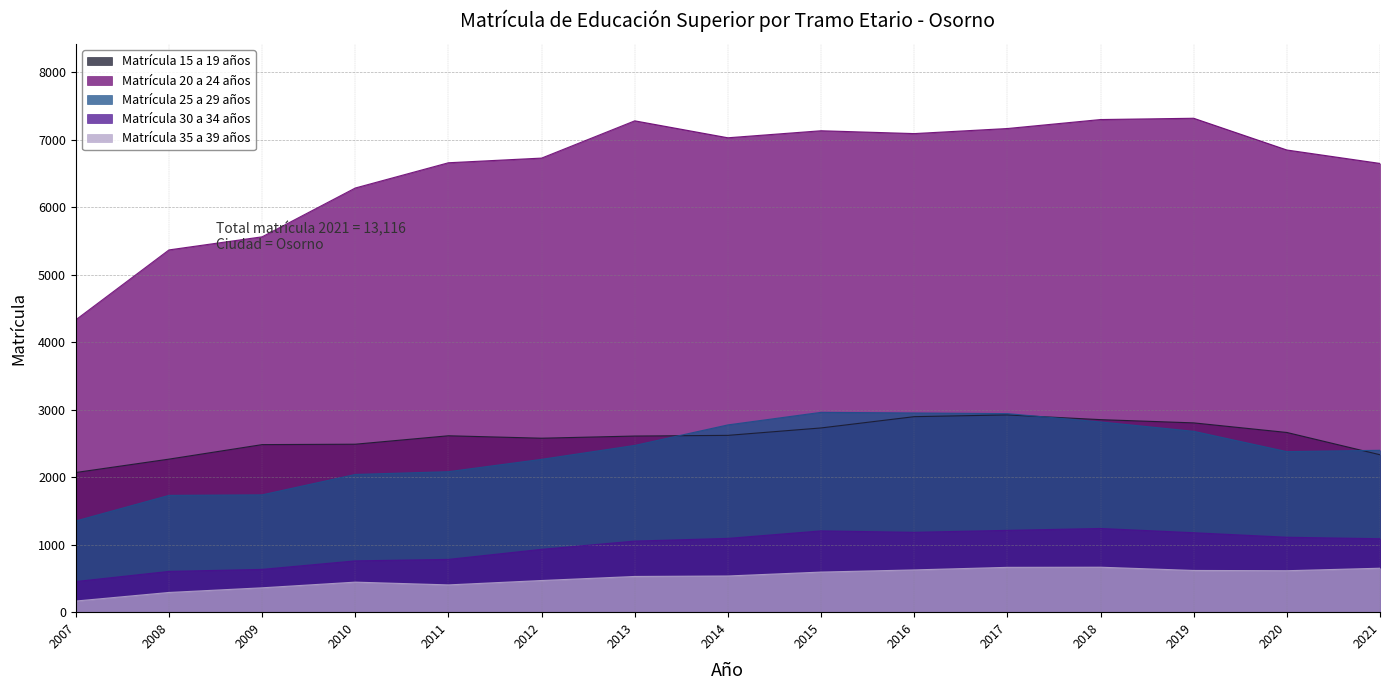

Which category has the highest value in the Matrícula 25 a 29 años series?

2015